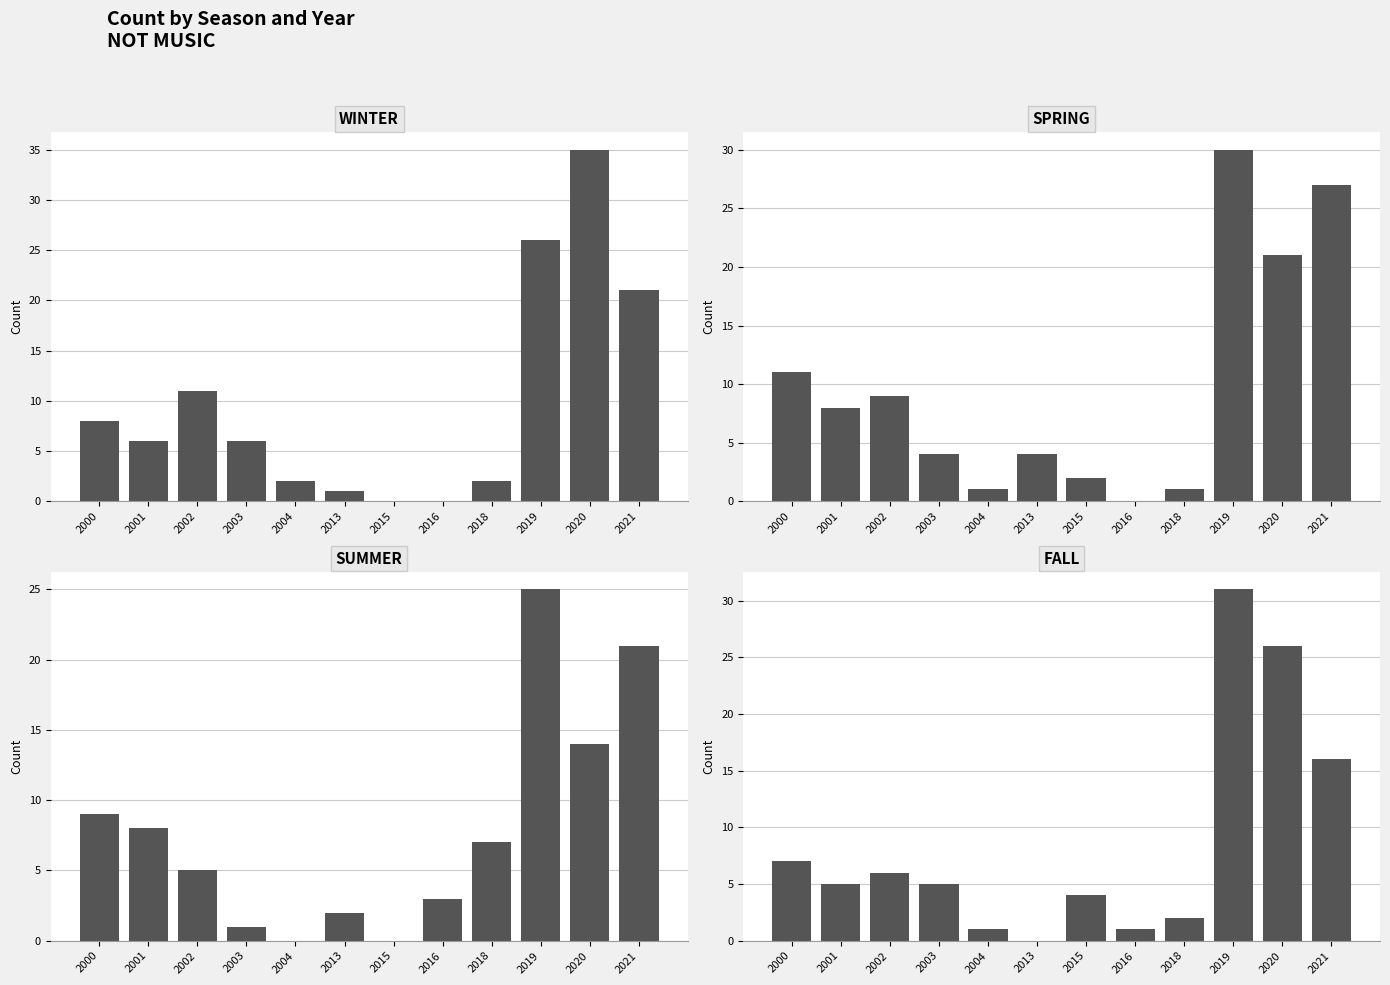

Reading right to left, what are all the values shown in this chart?

WINTER: 2021=21	2020=35	2019=26	2018=2	2016=0	2015=0	2013=1	2004=2	2003=6	2002=11	2001=6	2000=8
SPRING: 2021=27	2020=21	2019=30	2018=1	2016=0	2015=2	2013=4	2004=1	2003=4	2002=9	2001=8	2000=11
SUMMER: 2021=21	2020=14	2019=25	2018=7	2016=3	2015=0	2013=2	2004=0	2003=1	2002=5	2001=8	2000=9
FALL: 2021=16	2020=26	2019=31	2018=2	2016=1	2015=4	2013=0	2004=1	2003=5	2002=6	2001=5	2000=7